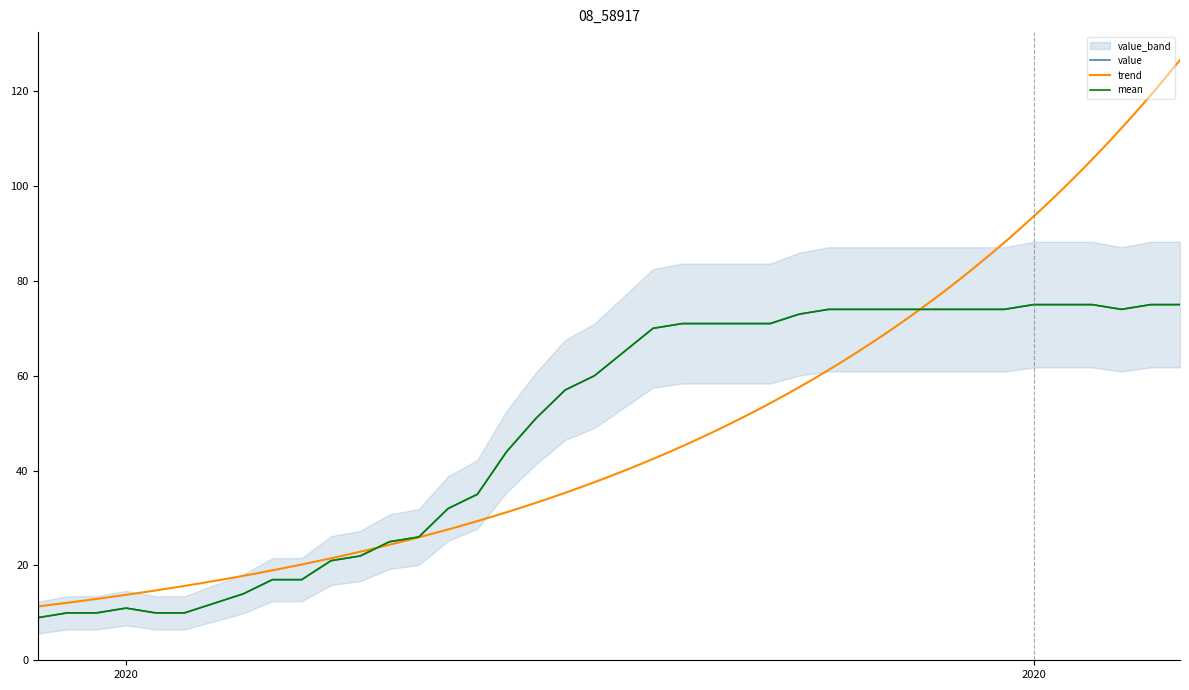

What is the difference between the maximum and minimum values?

66